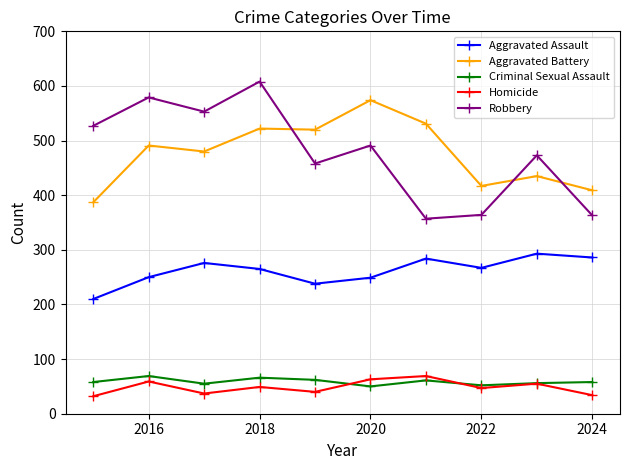

True or false: Robbery and Criminal Sexual Assault intersect in this chart.

False